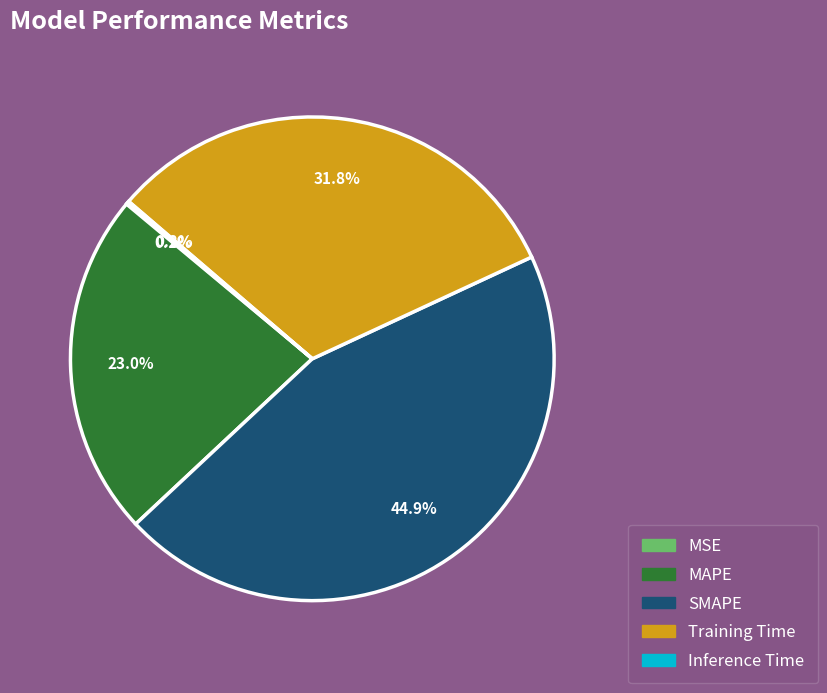

Is MAPE the majority of the pie?

No